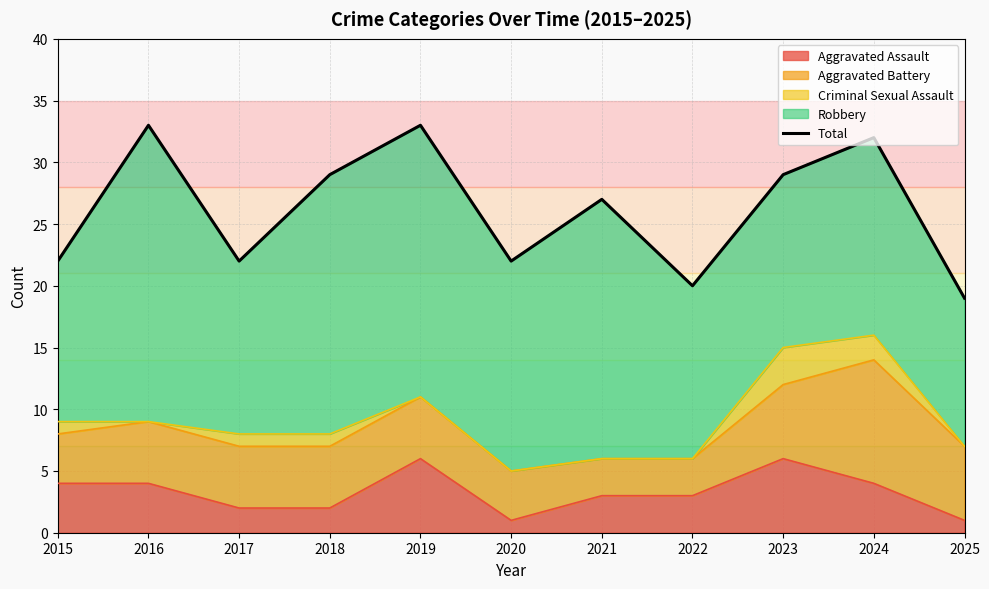

At which category does the data reach its first local peak?

2016